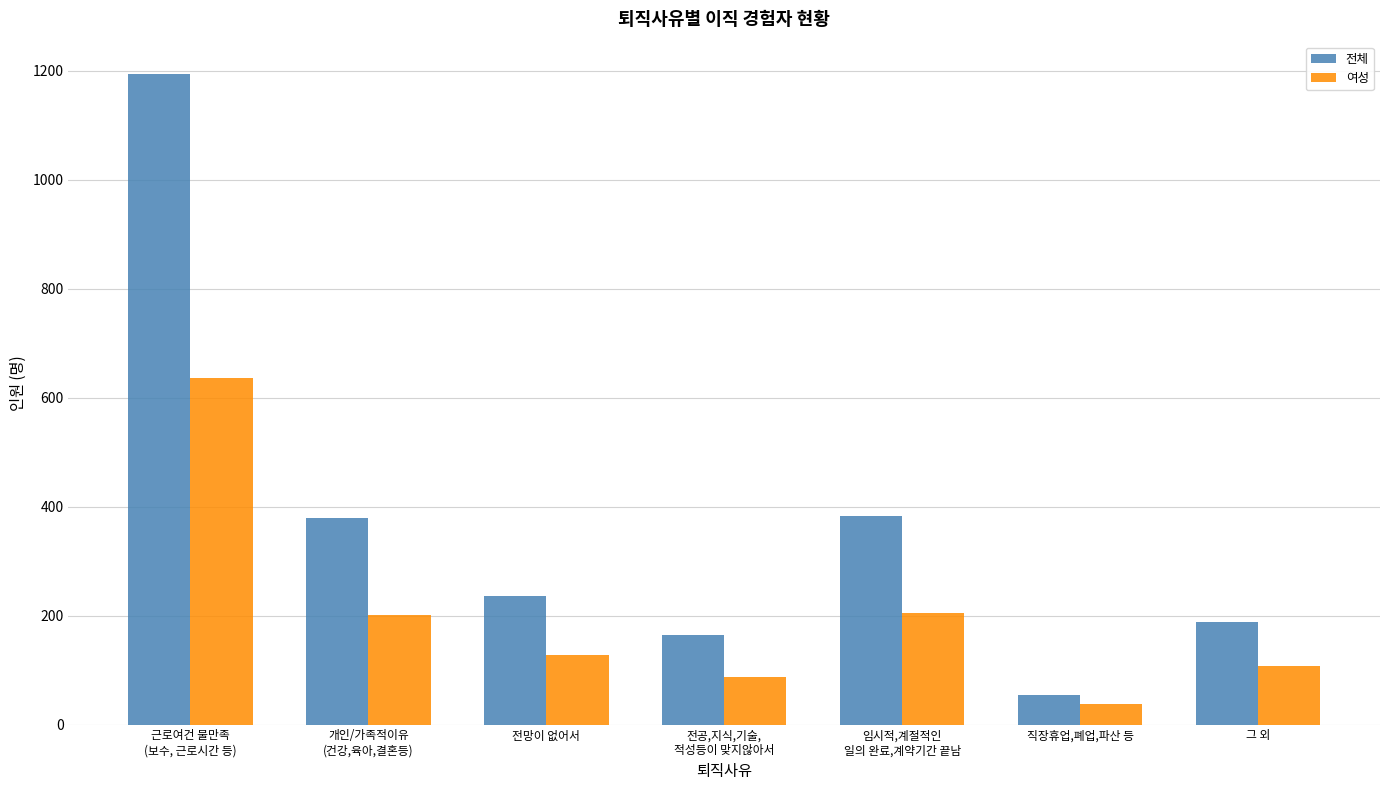

Rank the series by their average value, from lowest to highest.

여성, 전체